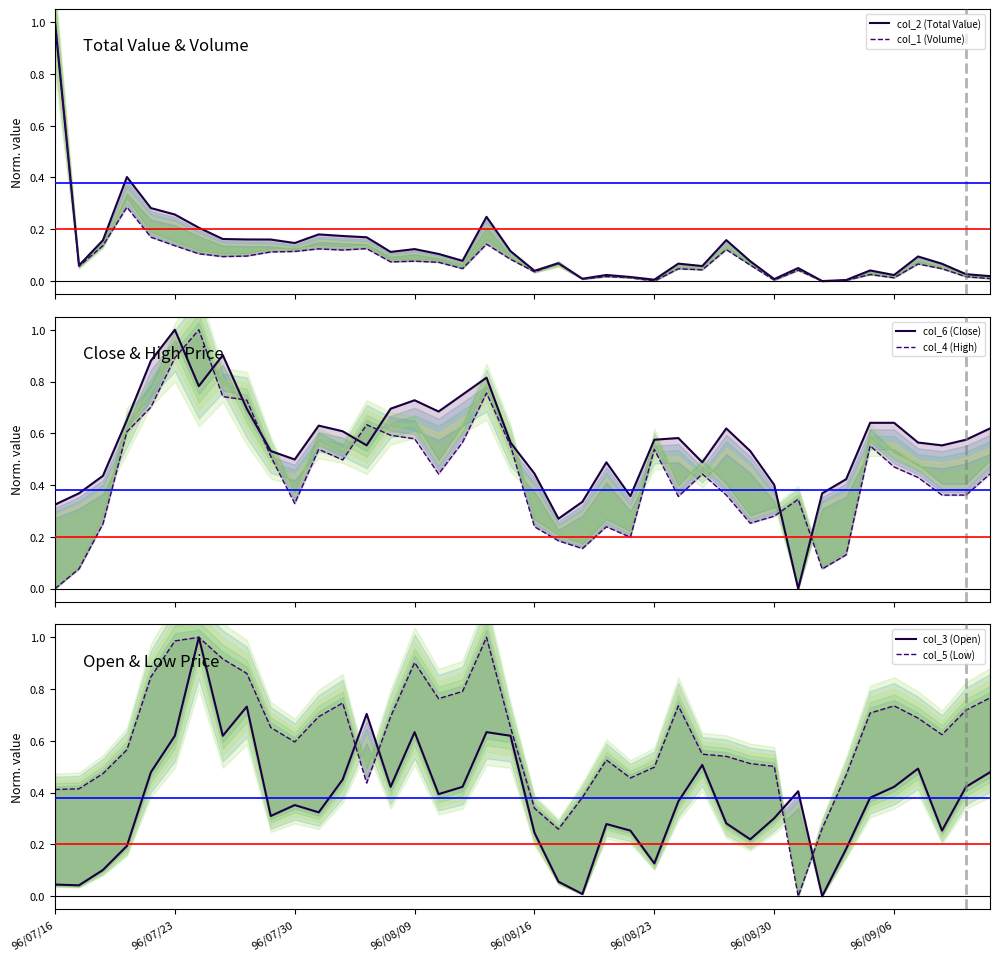

List the series in order of their peak value, highest first.

col_2 (Total Value), col_1 (Volume), col_6 (Close), col_4 (High), col_3 (Open), col_5 (Low)